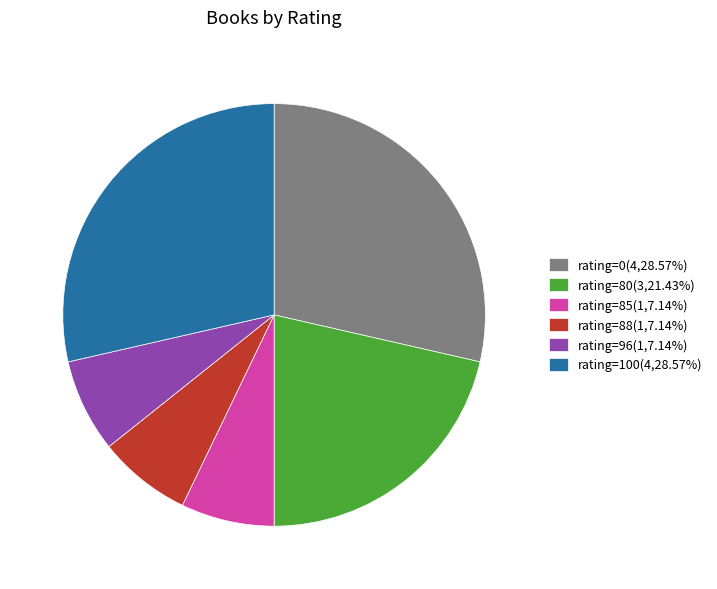

Does rating=80(3,21.43%) represent more than half of the total?

No